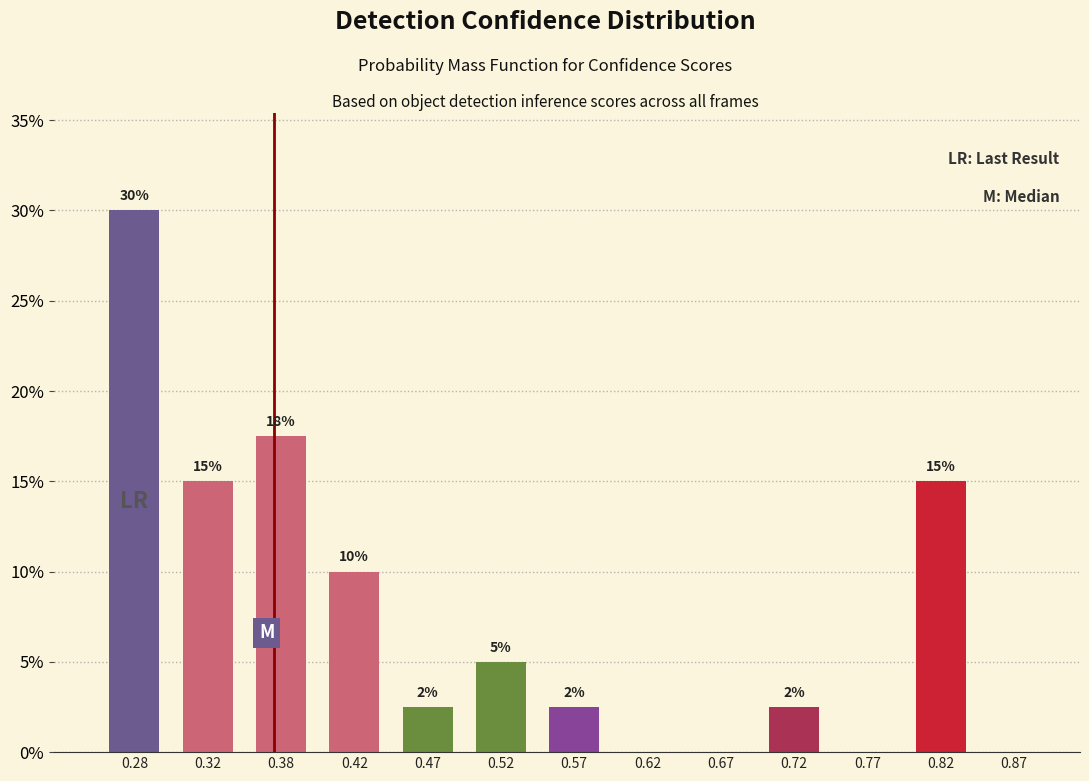

Which range on the x-axis has the tallest bar?

0.25 to 0.30